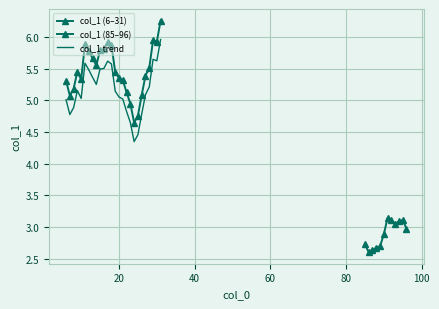

At which label is the value closest to 5?

23